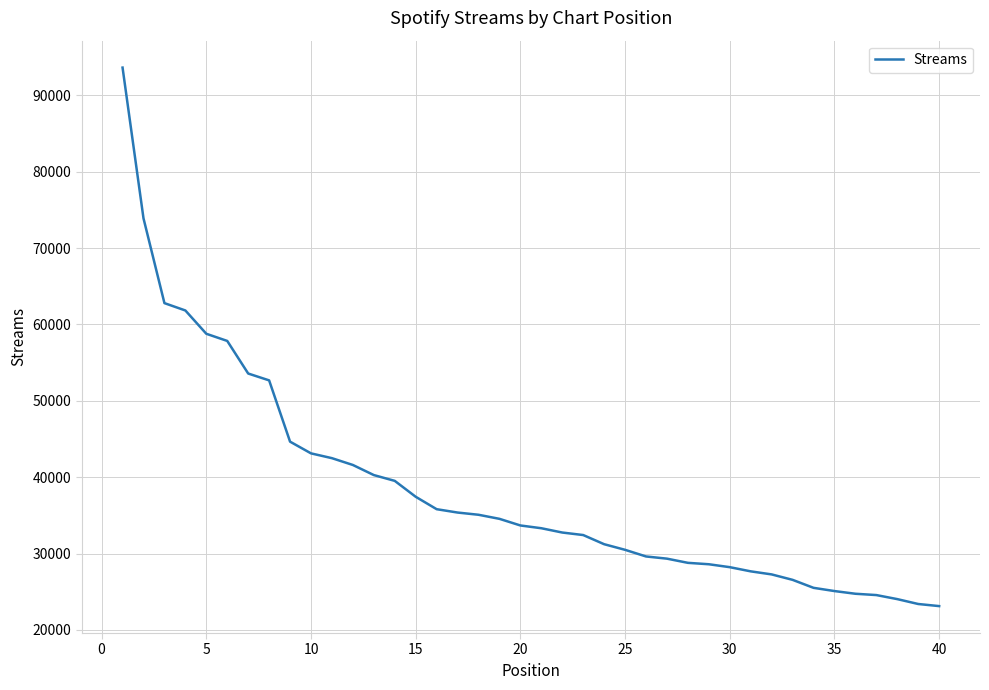

What is the difference between the maximum and minimum values?

70540